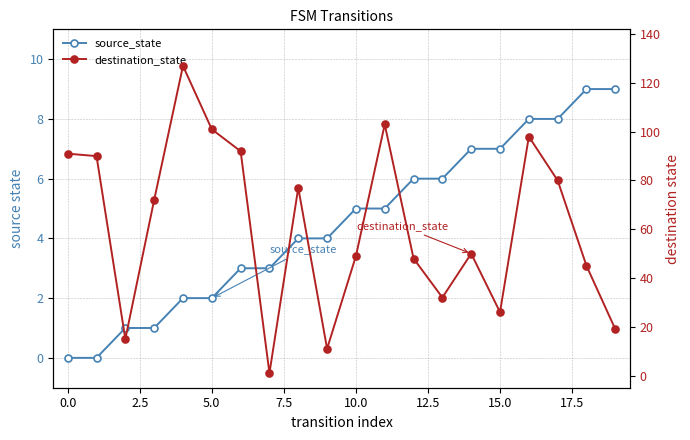

How many categories are shown in the chart?

20